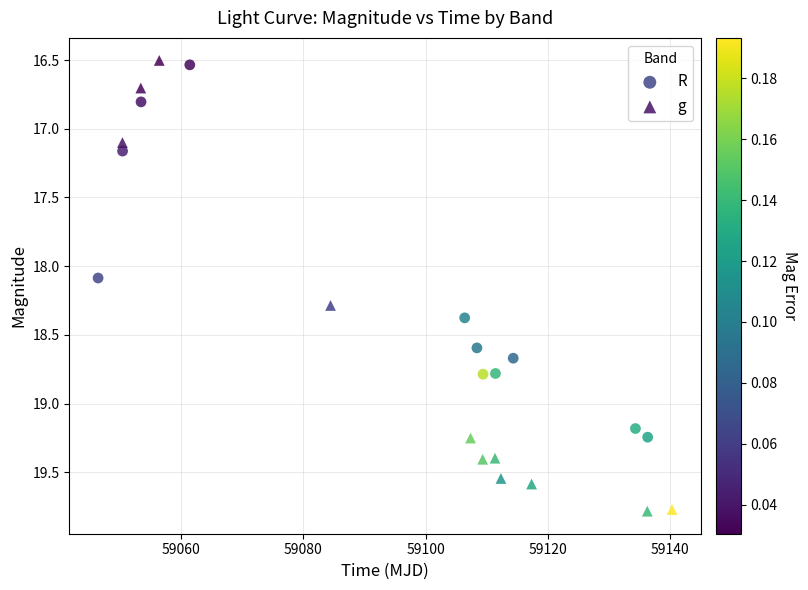

Which series has the largest Y range (max minus min)?

g